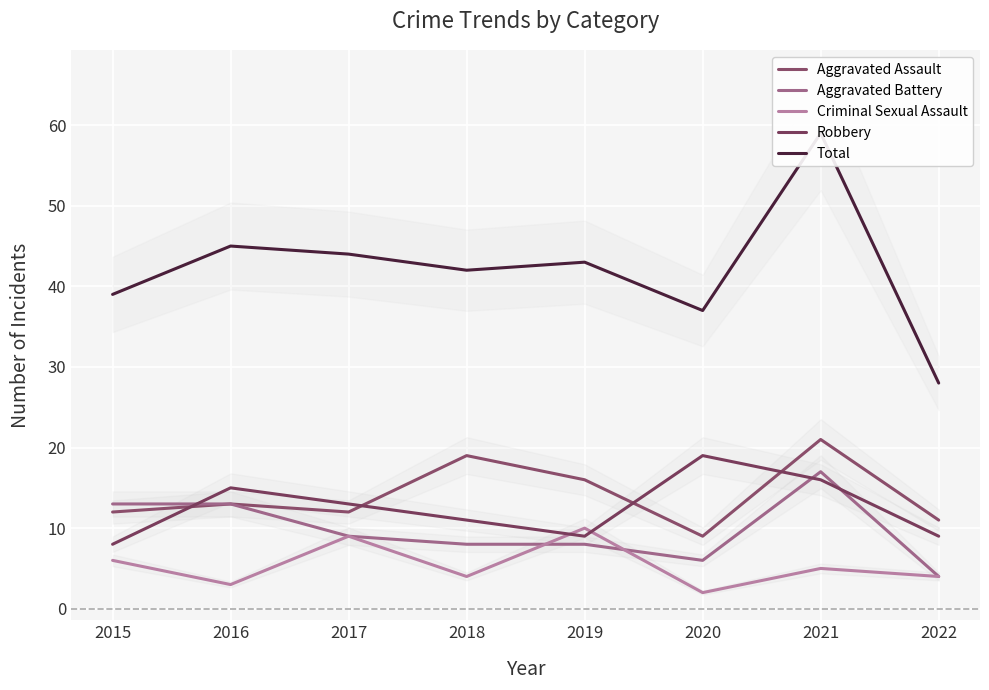

At which category does Robbery reach its first local peak?

2016